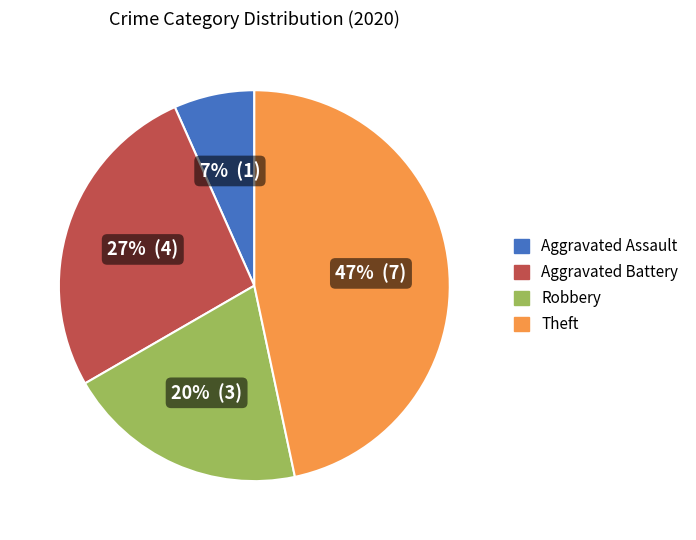

How many segments does this pie chart have?

4